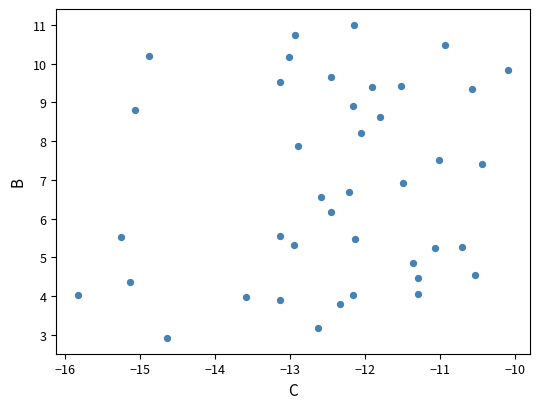

What Y value in the scatter plot is closest to 6?

6.2